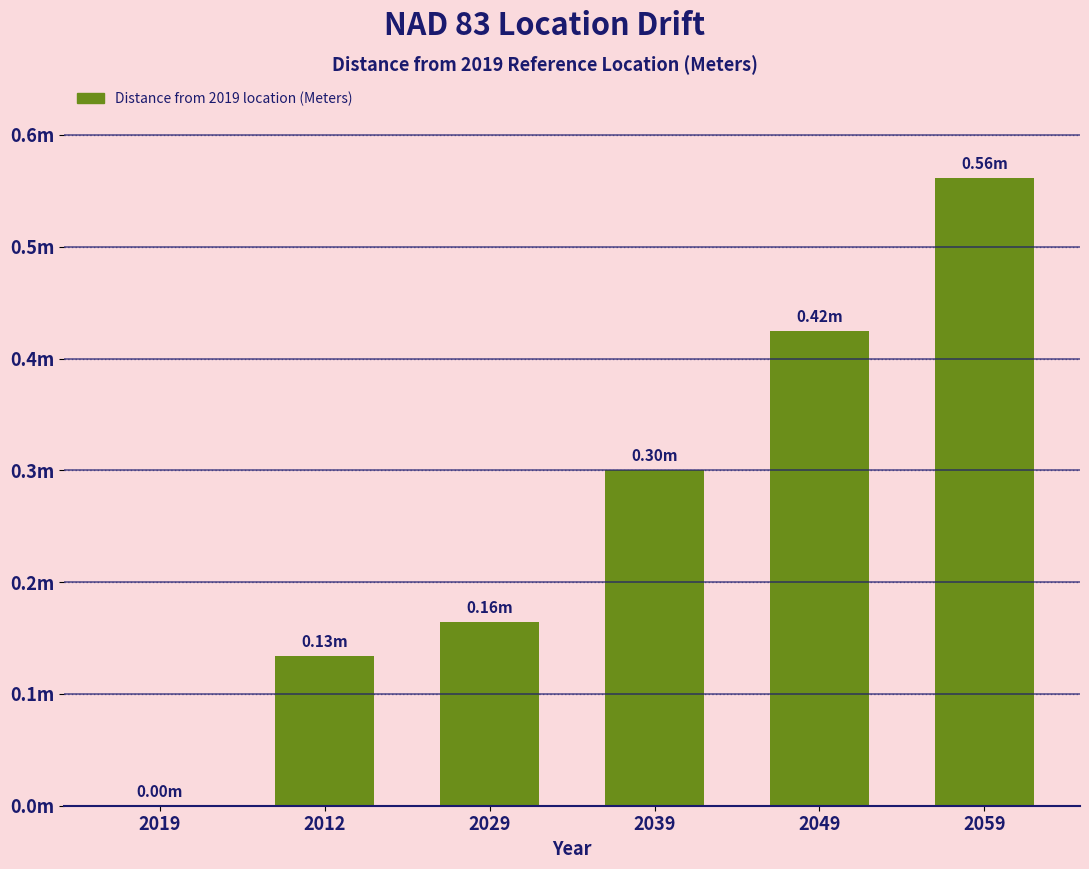

What is the difference between the values at 2019 and 2059?

0.6